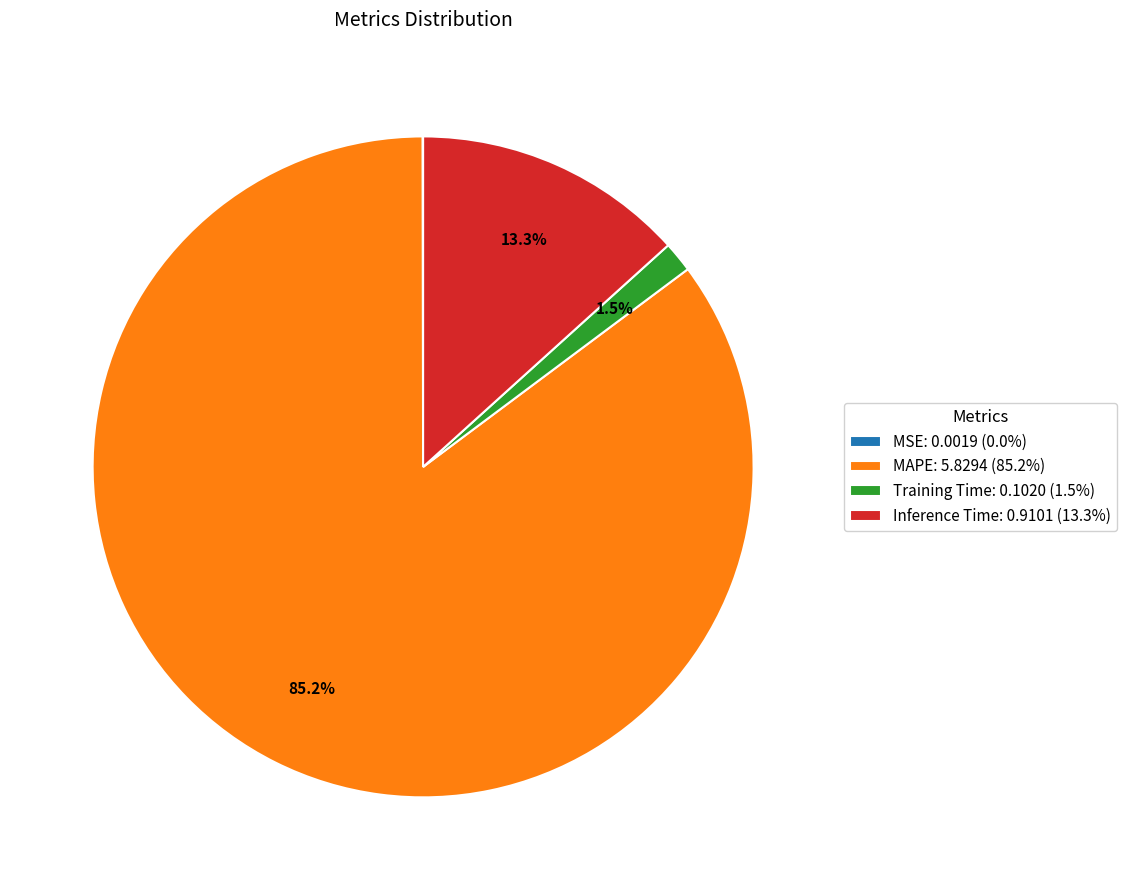

Combined, what portion of the pie is Inference Time and MAPE?

98.5%